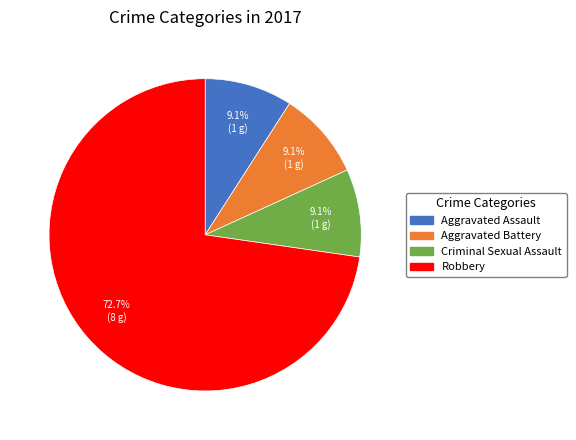

What is the ratio of the value at Robbery to the value at Aggravated Assault?

8.0